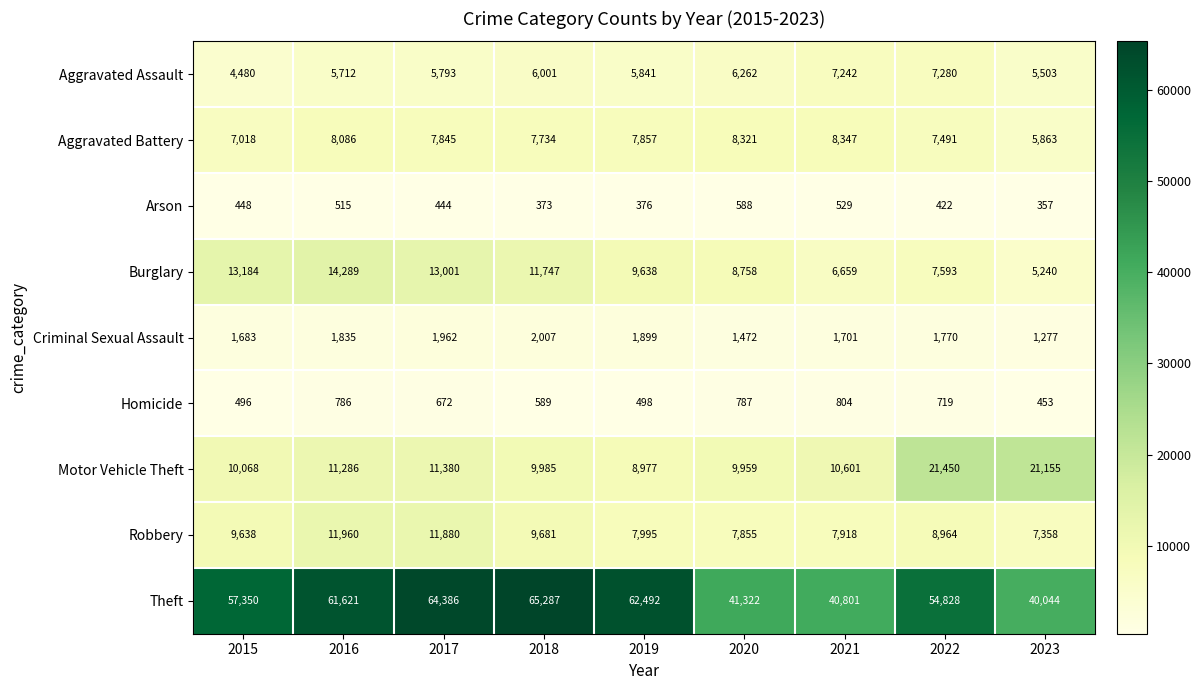

What is the difference between the maximum and minimum values in the Theft series?

25243